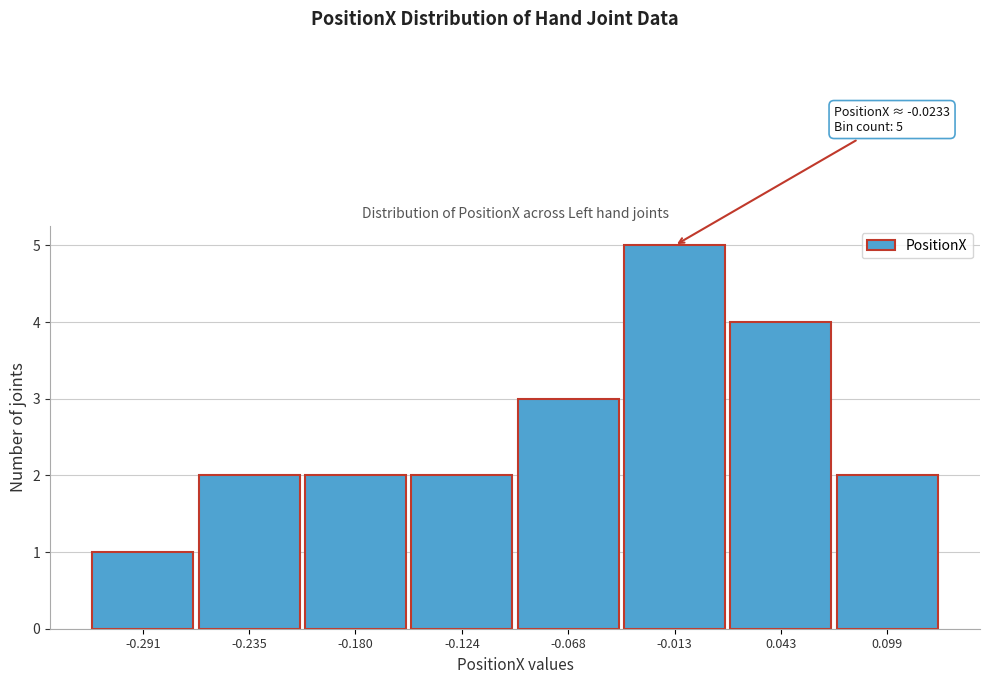

Which range on the x-axis has the tallest bar?

-0.04 to 0.02